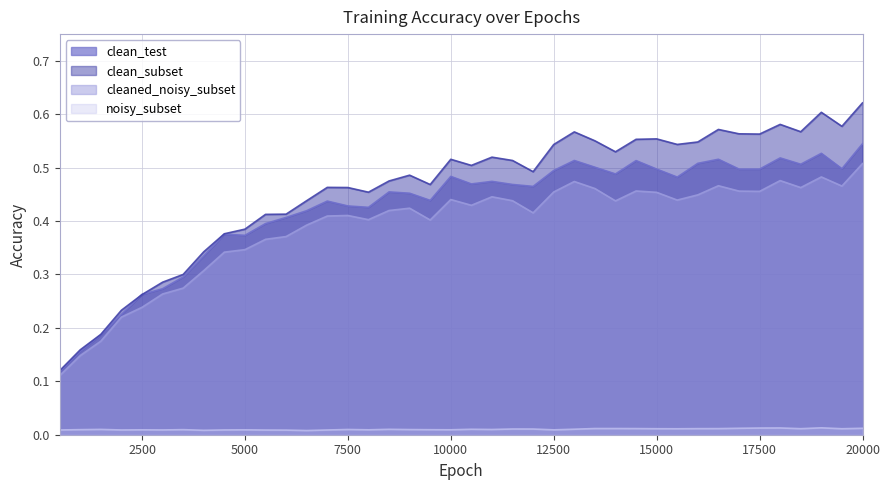

Reading right to left, what are all the values shown in this chart?

clean_test: 0.5	0.5	0.5	0.5	0.5	0.5	0.5	0.5	0.5	0.5	0.5	0.5	0.5	0.5	0.5	0.5	0.5	0.5	0.5	0.5	0.5	0.4	0.5	0.5	0.4	0.4	0.4	0.4	0.4	0.4	0.4	0.4	0.3	0.3	0.3	0.3	0.2	0.2	0.2	0.1
clean_subset: 0.6	0.6	0.6	0.6	0.6	0.6	0.6	0.6	0.5	0.5	0.6	0.6	0.5	0.6	0.6	0.5	0.5	0.5	0.5	0.5	0.5	0.5	0.5	0.5	0.5	0.5	0.5	0.4	0.4	0.4	0.4	0.4	0.3	0.3	0.3	0.3	0.2	0.2	0.2	0.1
cleaned_noisy_subset: 0.5	0.5	0.5	0.5	0.5	0.5	0.5	0.5	0.4	0.4	0.5	0.5	0.4	0.5	0.5	0.5	0.4	0.4	0.4	0.4	0.4	0.4	0.4	0.4	0.4	0.4	0.4	0.4	0.4	0.4	0.3	0.3	0.3	0.3	0.3	0.2	0.2	0.2	0.1	0.1
noisy_subset: 0.0	0.0	0.0	0.0	0.0	0.0	0.0	0.0	0.0	0.0	0.0	0.0	0.0	0.0	0.0	0.0	0.0	0.0	0.0	0.0	0.0	0.0	0.0	0.0	0.0	0.0	0.0	0.0	0.0	0.0	0.0	0.0	0.0	0.0	0.0	0.0	0.0	0.0	0.0	0.0